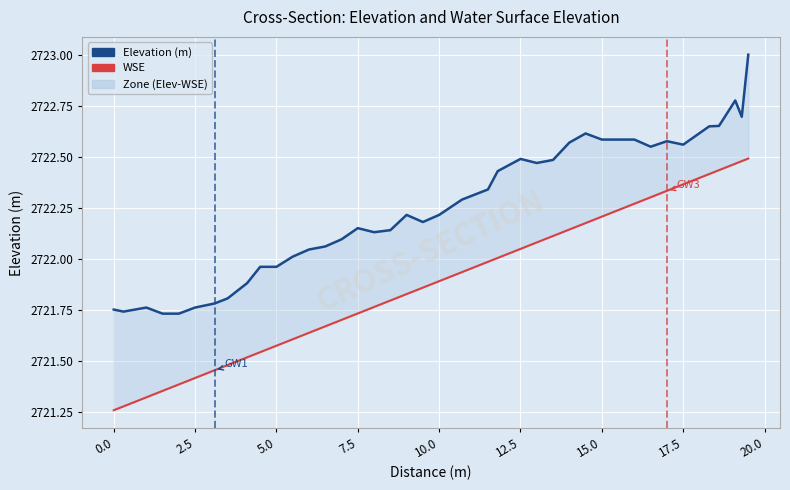

True or false: WSE has more than 1 points higher than both neighbors.

False